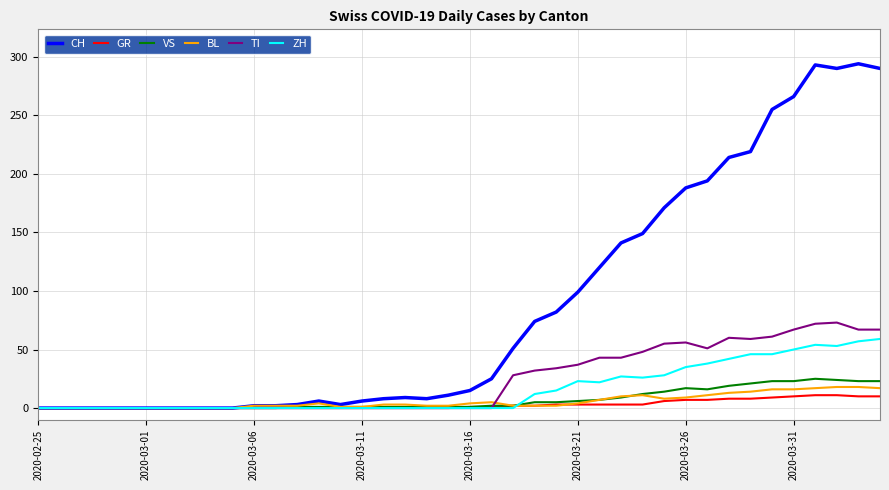

What is the sum of all VS values?

285